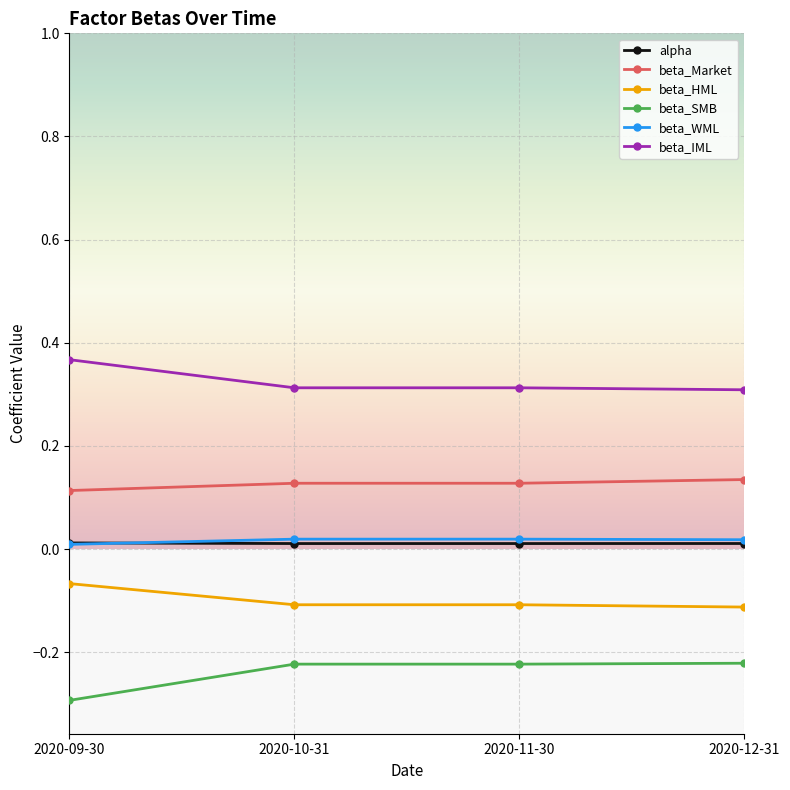

Which series has the largest total across all categories?

beta_IML